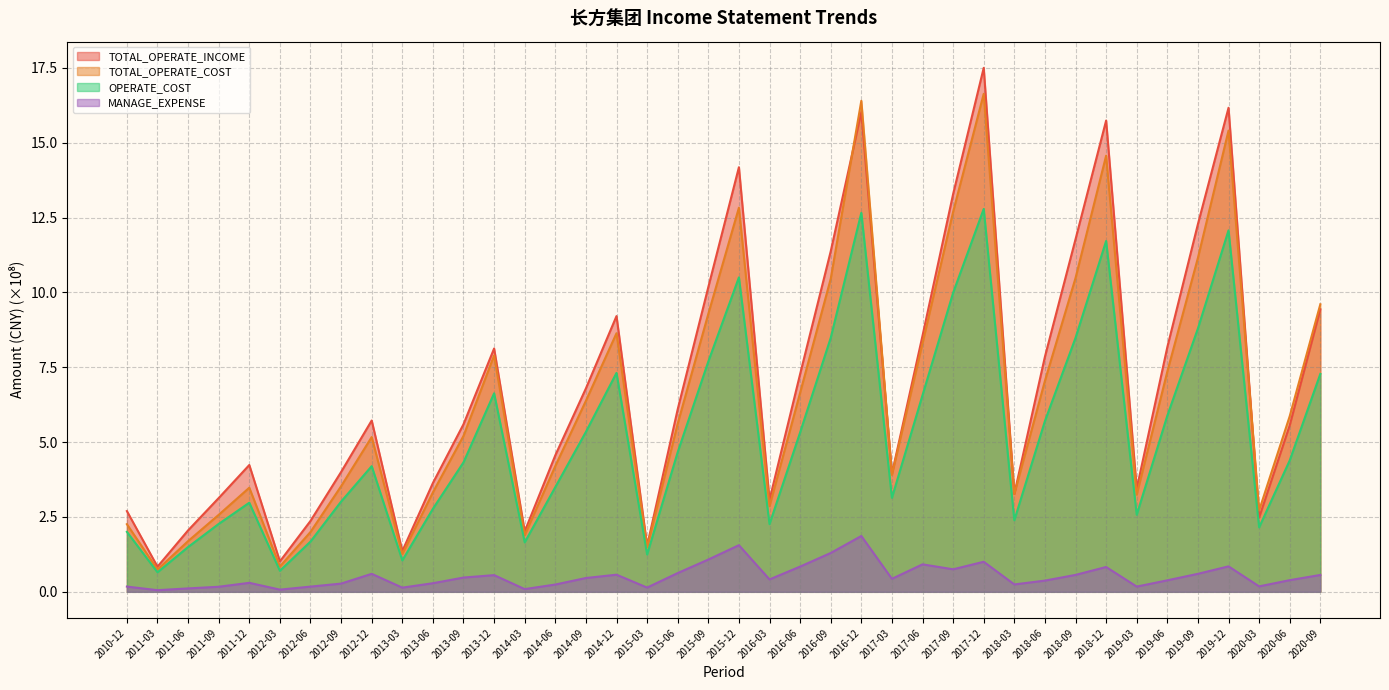

What is the value of the OPERATE_COST point at the 11th from the left?

2.8